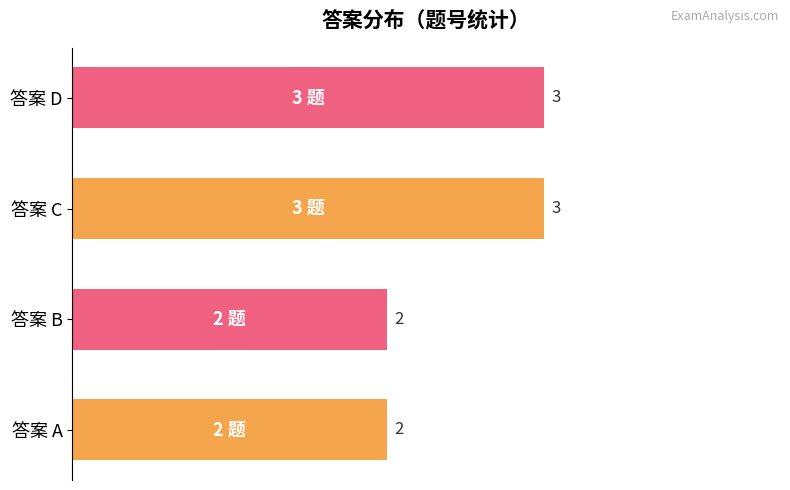

What is the change in value from 答案 A to 答案 D?

+1